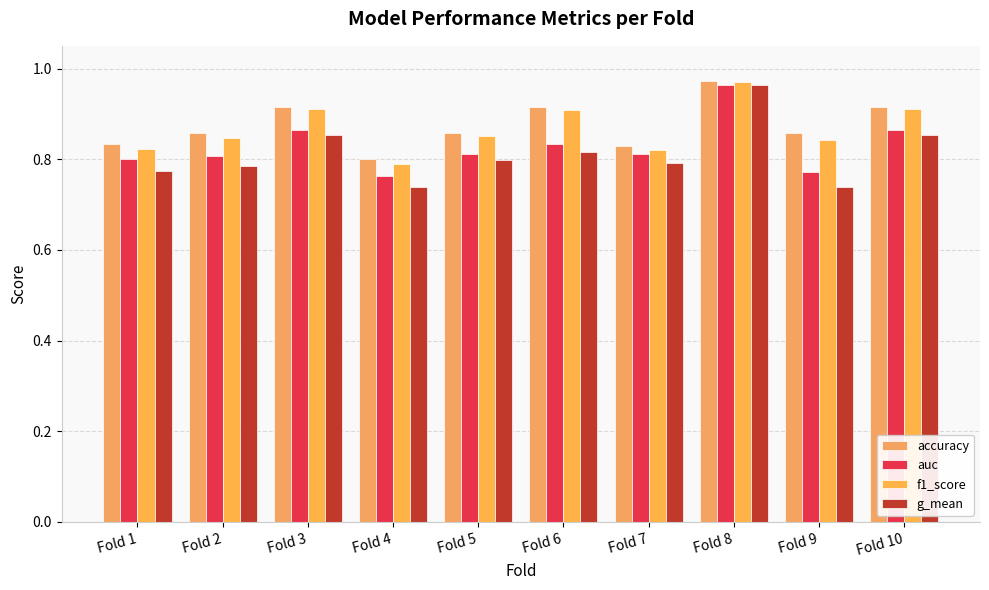

Rank the series at Fold 10 from highest to lowest value.

accuracy, f1_score, auc, g_mean